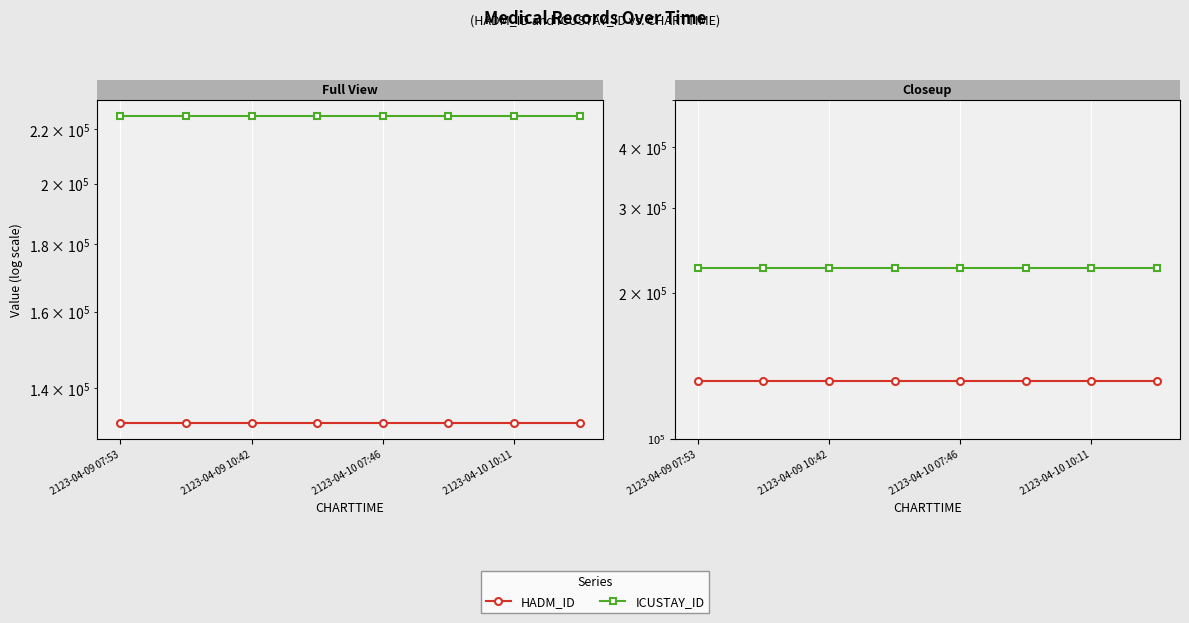

Does the chart display data point markers on the line(s)?

Yes